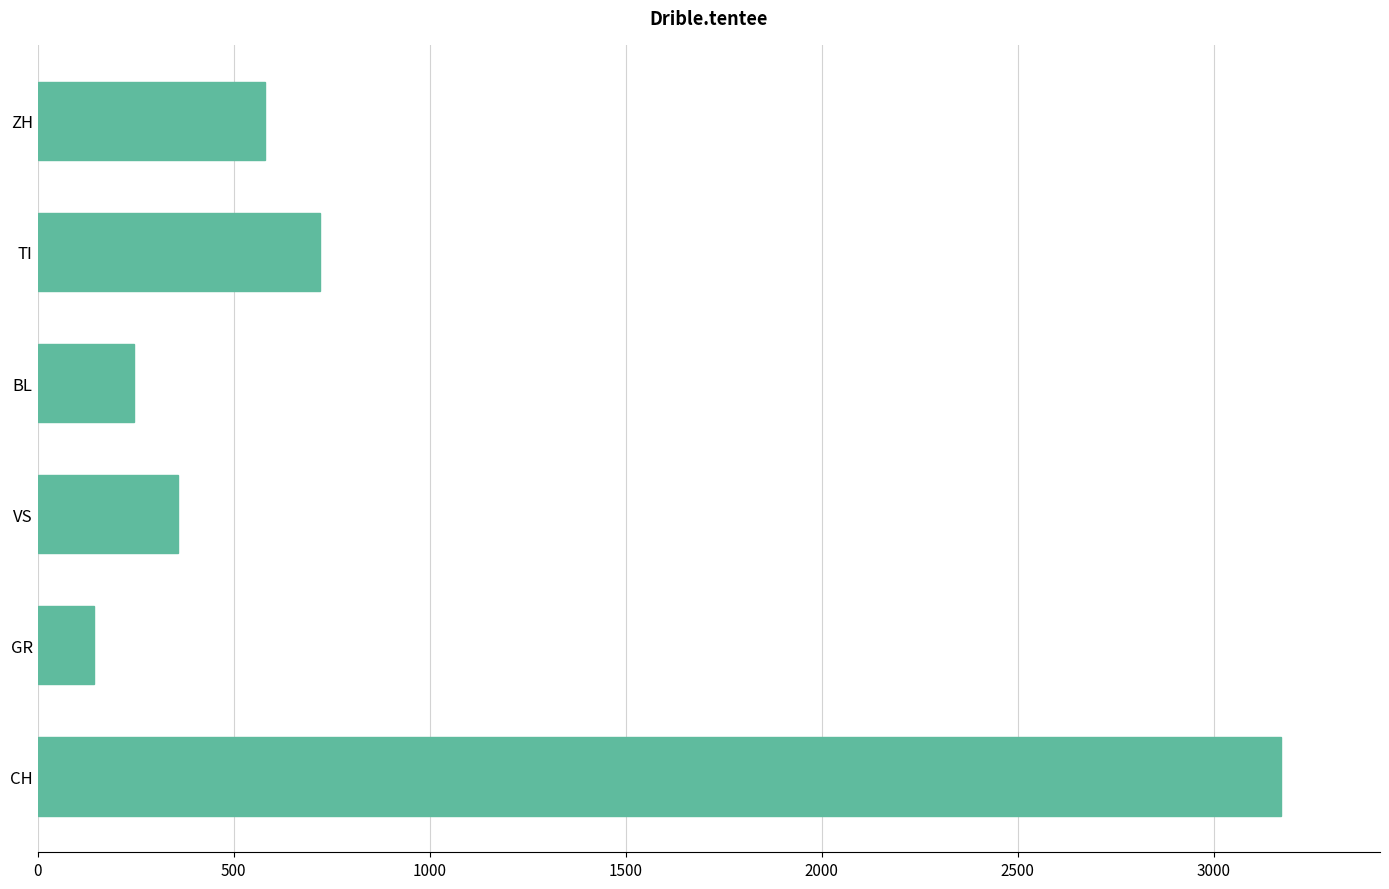

What is the difference between the maximum and minimum values?

3027